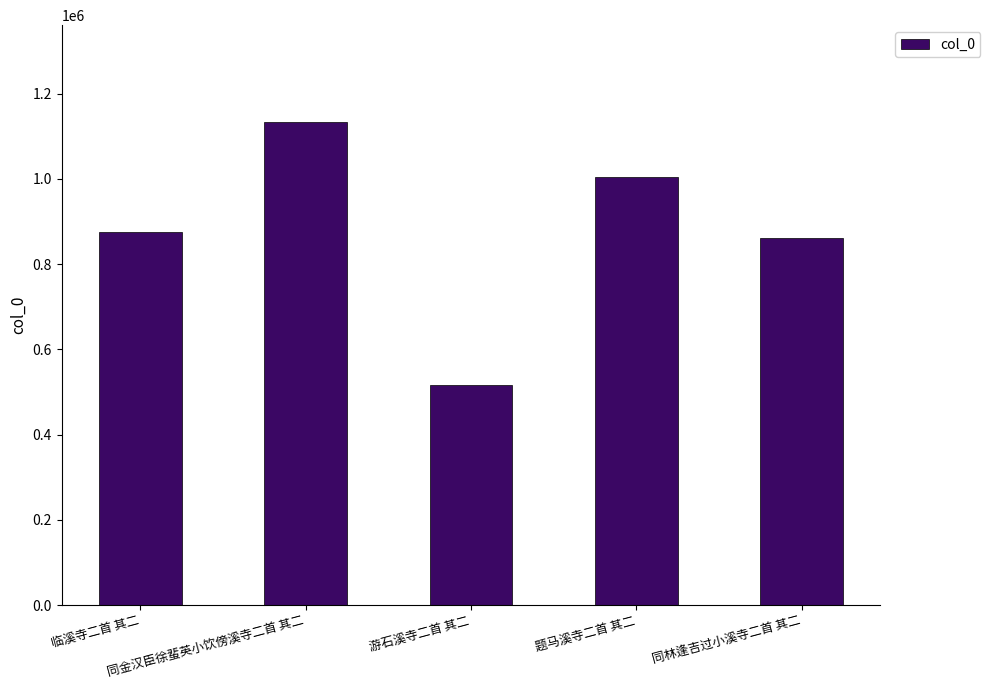

Count the number of categories in the chart.

5